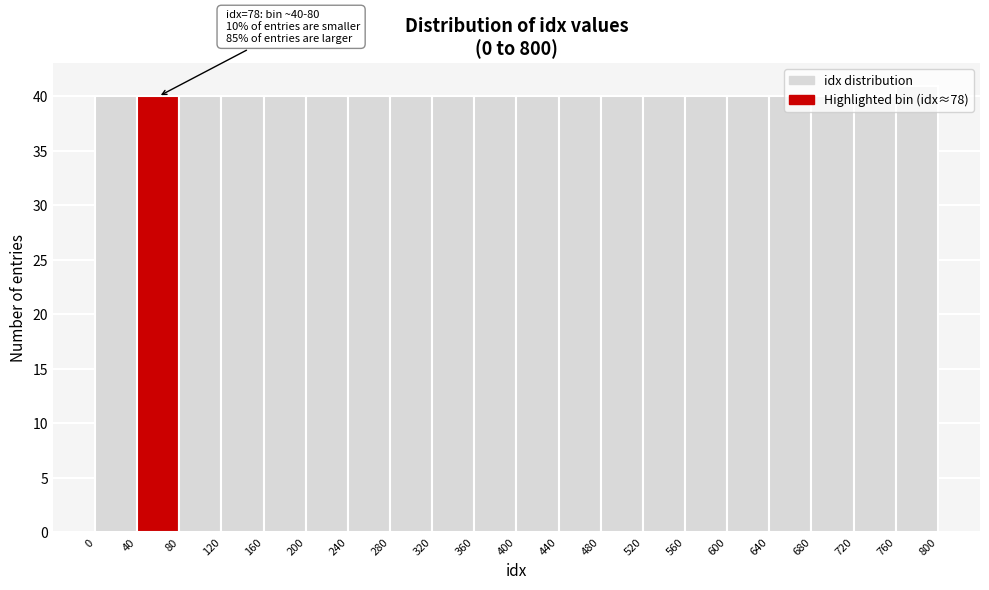

Over which range of the x-axis is the bar tallest?

760 to 800